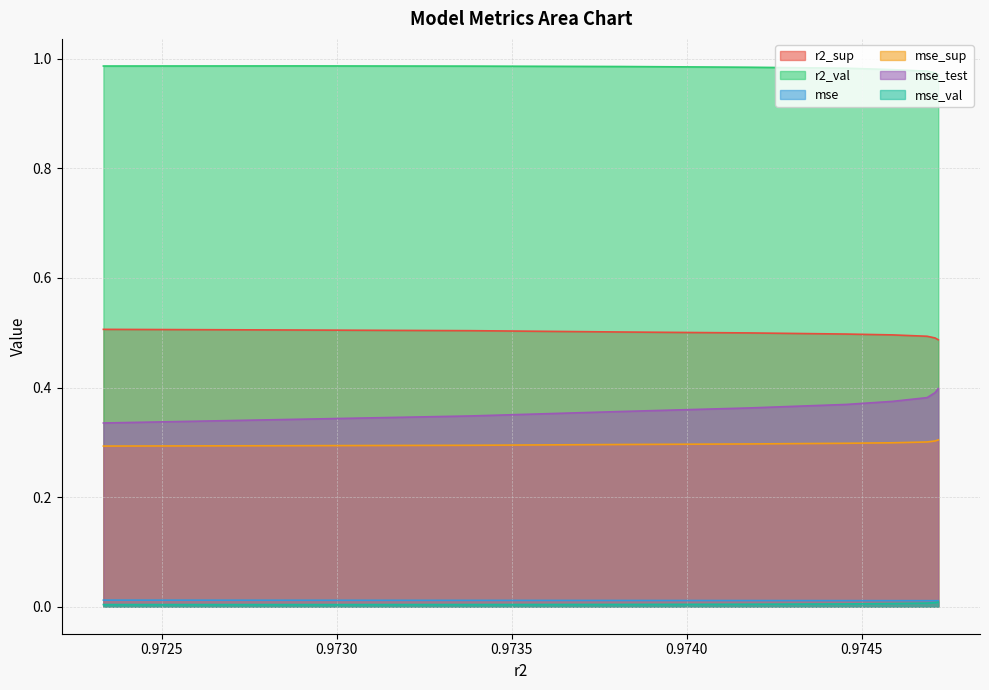

True or false: mse_sup and mse cross at least once.

False